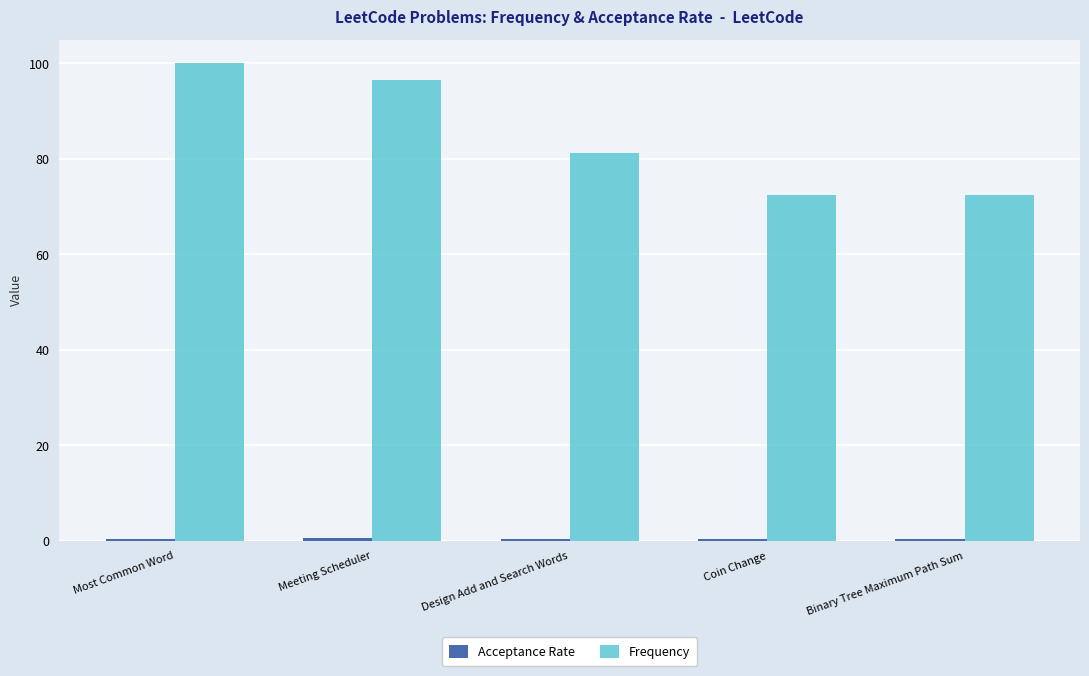

True or false: Frequency has a value of 100.0 at Most Common Word.

True